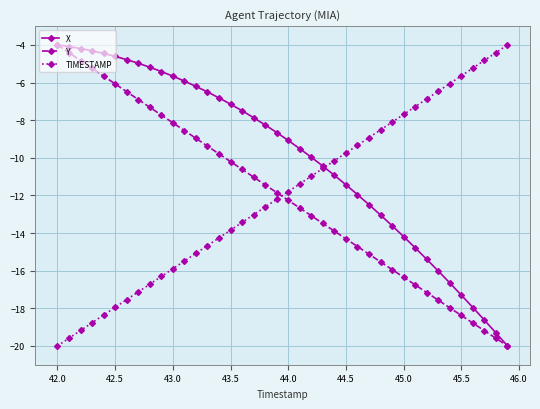

Which series has the largest total across all categories?

X